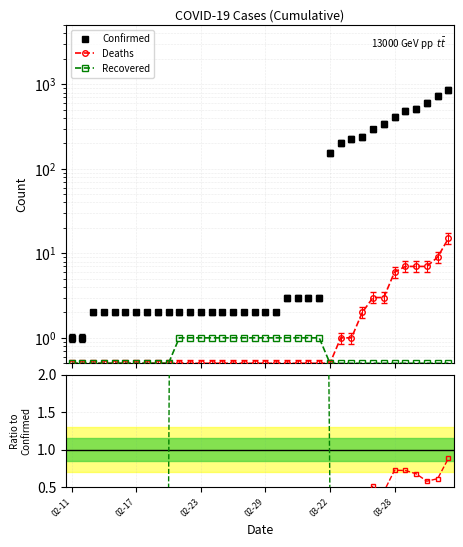

Reading left to right, extract all data points from this chart.

Confirmed: 1.0	1.0	2.0	2.0	2.0	2.0	2.0	2.0	2.0	2.0	2.0	2.0	2.0	2.0	2.0	2.0	2.0	2.0	2.0	2.0	3.0	3.0	3.0	3.0	155.0	201.0	226.0	238.0	293.0	341.0	413.0	484.0	515.0	603.0	733.0	849.0
Deaths: 0.5	0.5	0.5	0.5	0.5	0.5	0.5	0.5	0.5	0.5	0.5	0.5	0.5	0.5	0.5	0.5	0.5	0.5	0.5	0.5	0.5	0.5	0.5	0.5	0.5	1.0	1.0	2.0	3.0	3.0	6.0	7.0	7.0	7.0	9.0	15.0
Recovered: 0.5	0.5	0.5	0.5	0.5	0.5	0.5	0.5	0.5	0.5	1.0	1.0	1.0	1.0	1.0	1.0	1.0	1.0	1.0	1.0	1.0	1.0	1.0	1.0	0.5	0.5	0.5	0.5	0.5	0.5	0.5	0.5	0.5	0.5	0.5	0.5
Deaths ratio: 0.3	0.3	0.3	0.3	0.3	0.3	0.3	0.3	0.3	0.3	0.3	0.3	0.3	0.3	0.3	0.3	0.3	0.3	0.3	0.3	0.3	0.3	0.3	0.3	0.3	0.3	0.3	0.4	0.5	0.4	0.7	0.7	0.7	0.6	0.6	0.9
Recovered ratio: 0.3	0.3	0.3	0.3	0.3	0.3	0.3	0.3	0.3	0.3	25.0	25.0	25.0	25.0	25.0	25.0	25.0	25.0	25.0	25.0	16.7	16.7	16.7	16.7	0.3	0.3	0.3	0.3	0.3	0.3	0.3	0.3	0.3	0.3	0.3	0.3